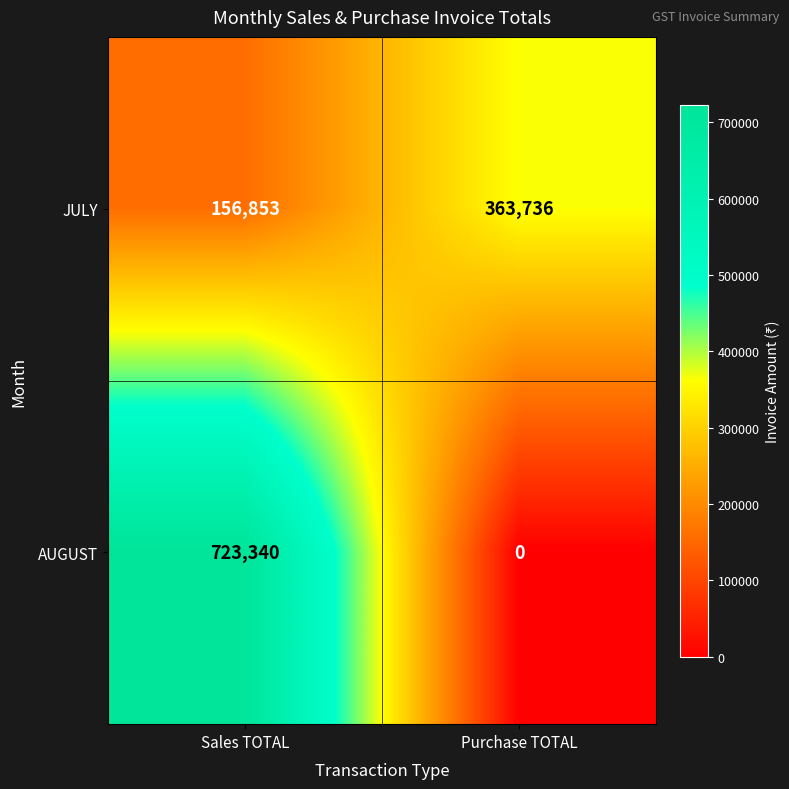

Reading right to left, extract all data points from this chart.

JULY: 363736	156853
AUGUST: 0	723340